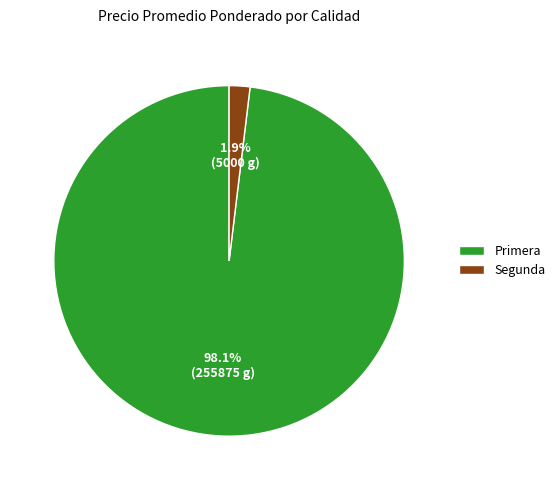

To the nearest percent, what portion does Primera represent?

98%